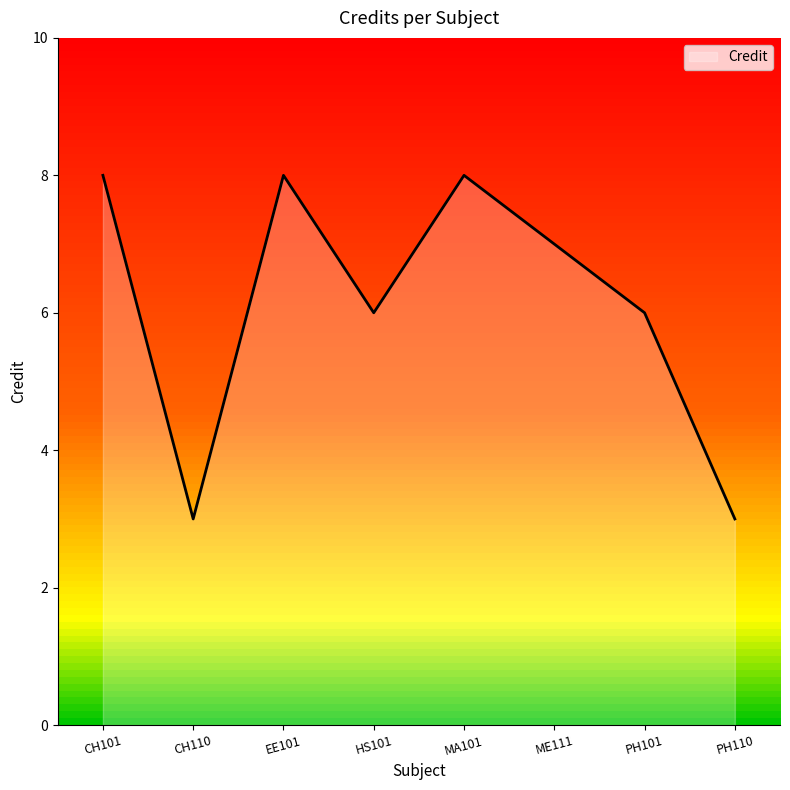

True or false: there are more than 0 points higher than both neighbors.

True